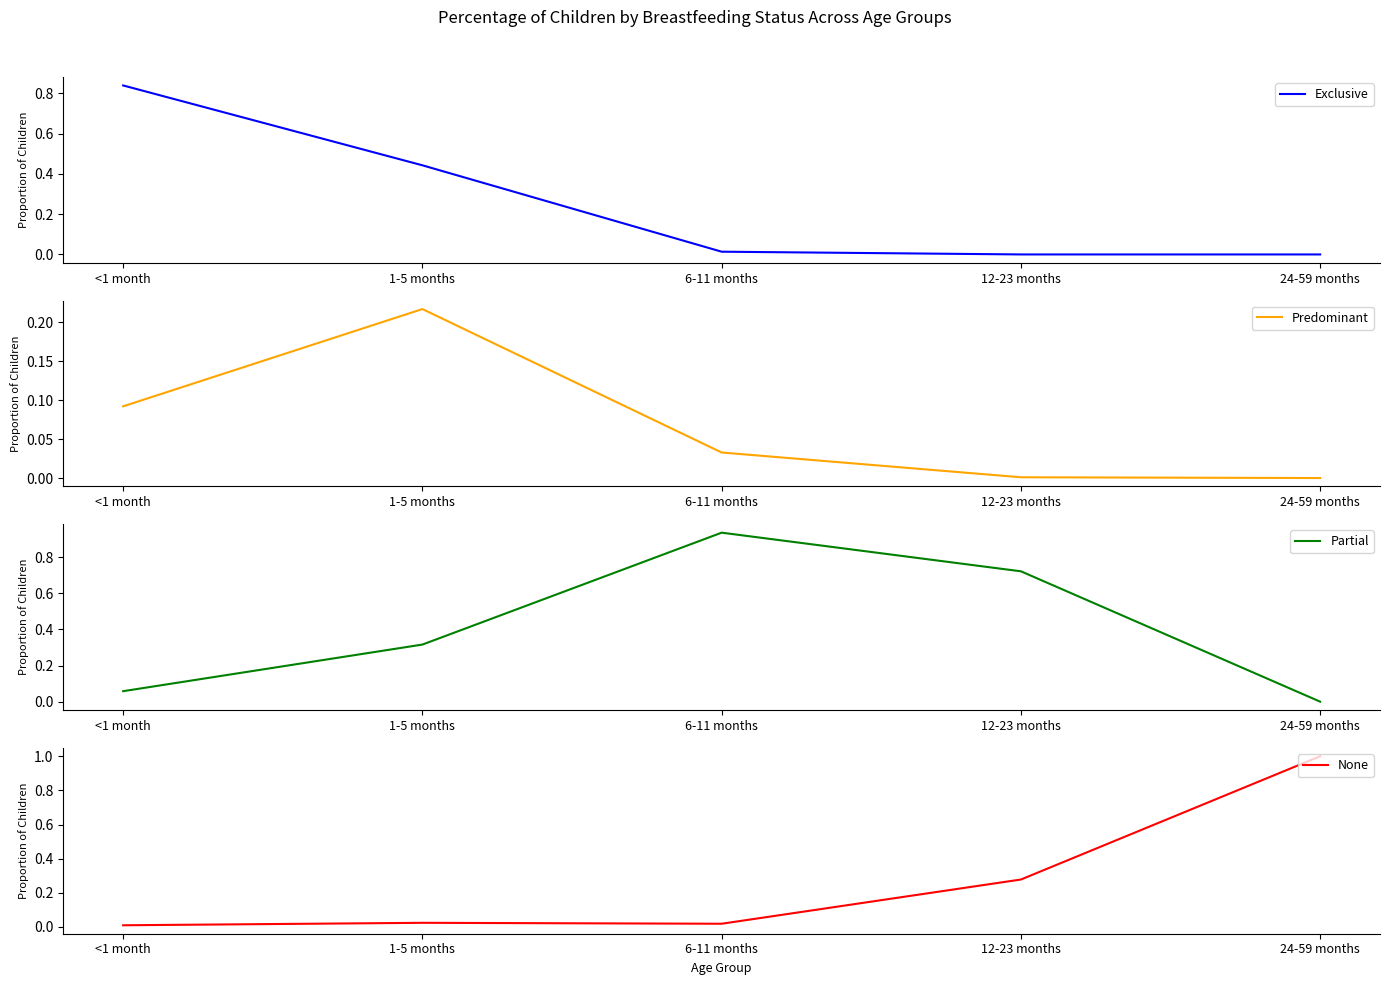

Reading left to right, transcribe all the data shown in this chart.

Exclusive: 0.8	0.4	0.0	0.0	0.0
Predominant: 0.1	0.2	0.0	0.0	0.0
Partial: 0.1	0.3	0.9	0.7	0.0
None: 0.0	0.0	0.0	0.3	1.0